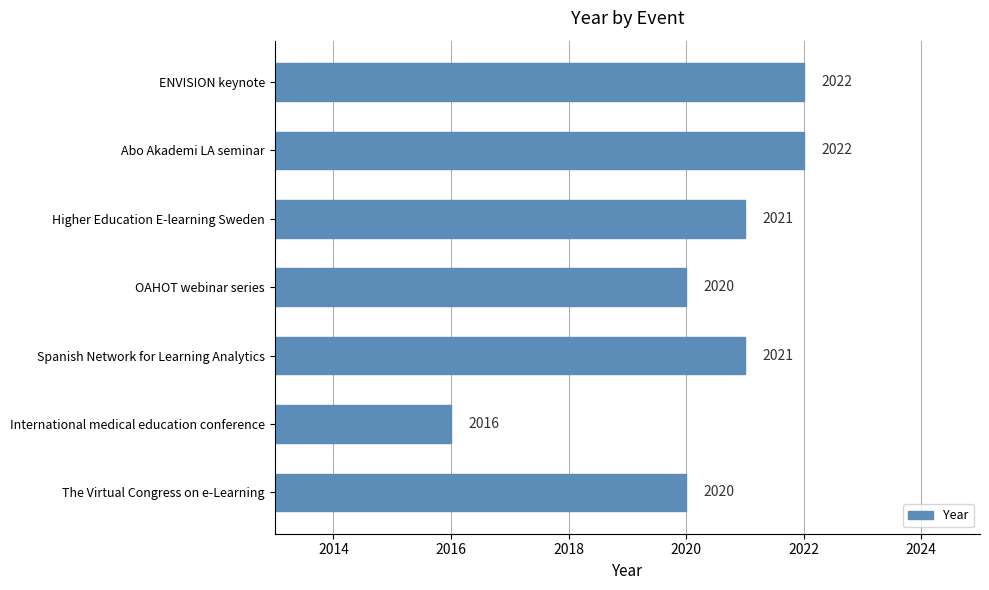

What is the sum of the values at Higher Education E-learning Sweden and Abo Akademi LA seminar?

4043